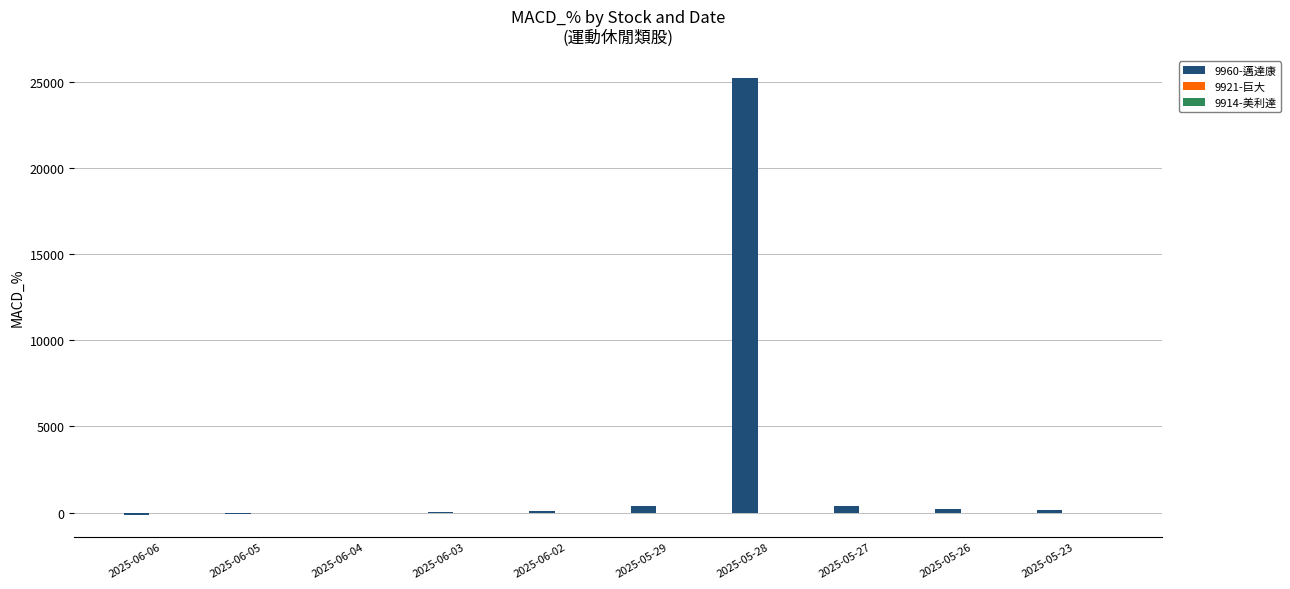

What is the maximum value shown in the chart?

25238.8